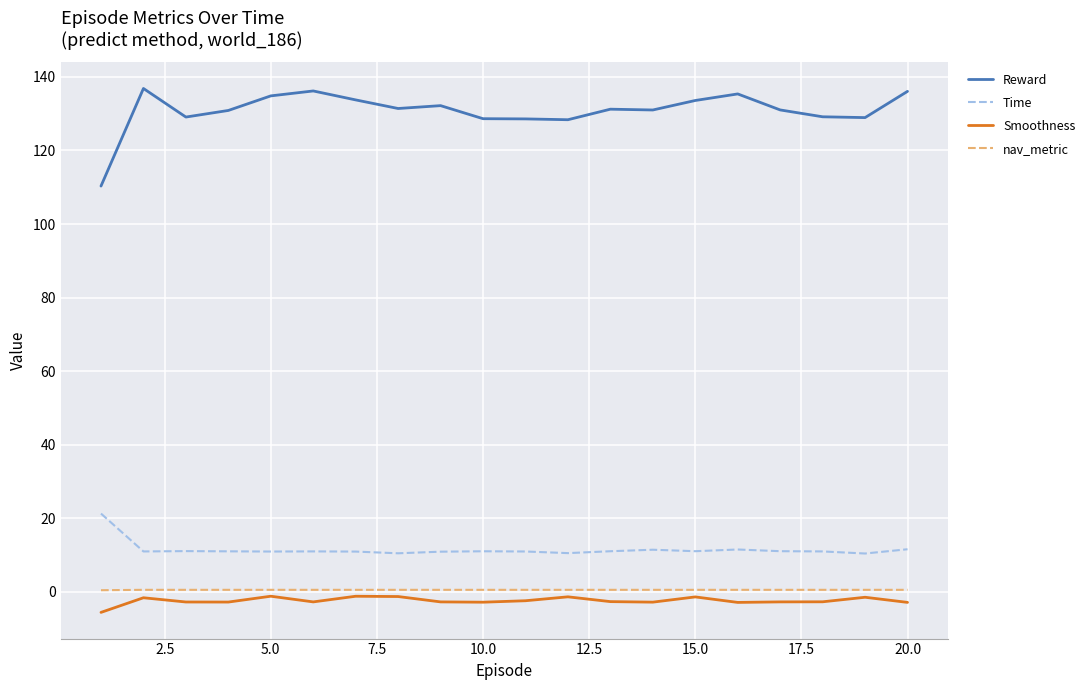

Which series has the largest total across all categories?

Reward